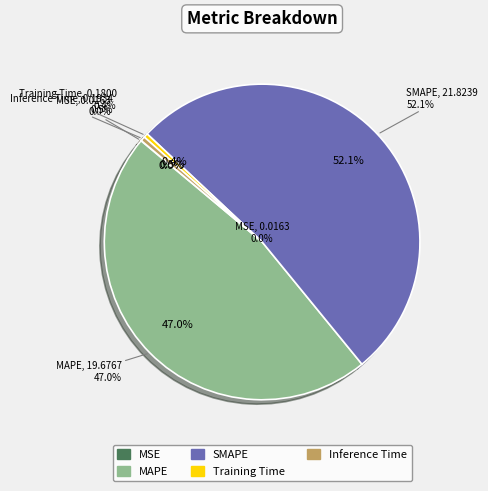

What is the majority slice?

SMAPE